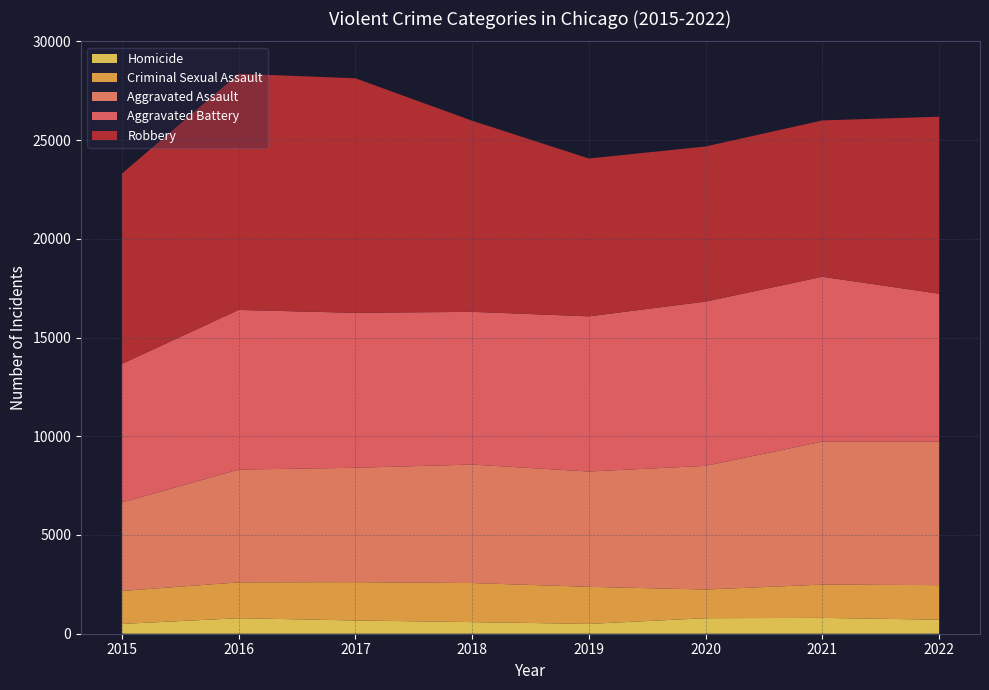

Reading left to right, list all the values displayed in this chart.

Aggravated Assault: 2015=4480	2016=5712	2017=5793	2018=6001	2019=5840	2020=6263	2021=7243	2022=7270
Aggravated Battery: 2015=7018	2016=8085	2017=7845	2018=7734	2019=7857	2020=8320	2021=8346	2022=7487
Criminal Sexual Assault: 2015=1670	2016=1816	2017=1940	2018=1977	2019=1878	2020=1452	2021=1685	2022=1751
Homicide: 2015=496	2016=786	2017=672	2018=589	2019=498	2020=787	2021=803	2022=710
Robbery: 2015=9638	2016=11960	2017=11880	2018=9679	2019=7994	2020=7855	2021=7919	2022=8966